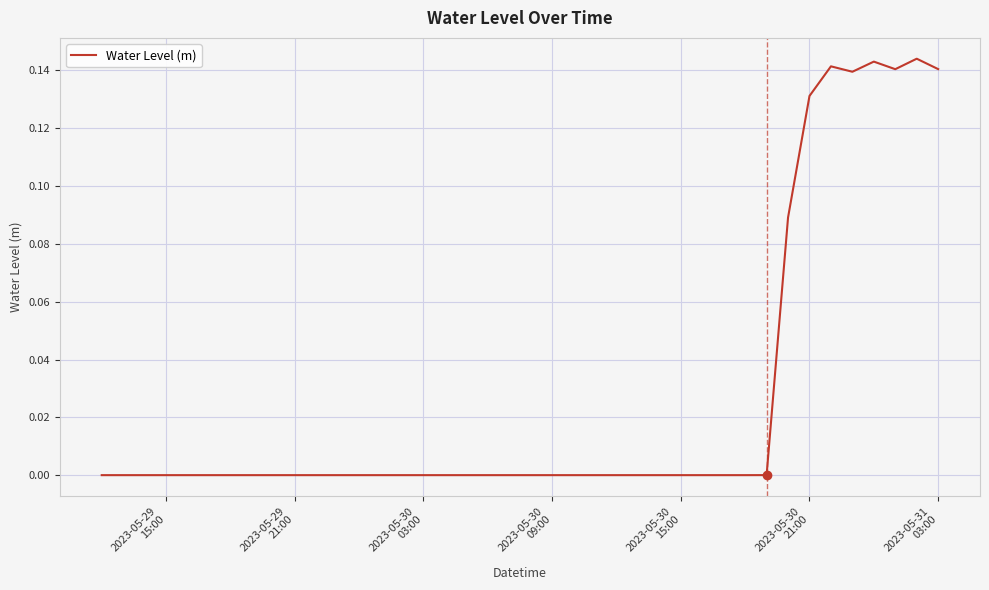

How many interior local peaks (higher than both neighbors) does the data have?

4